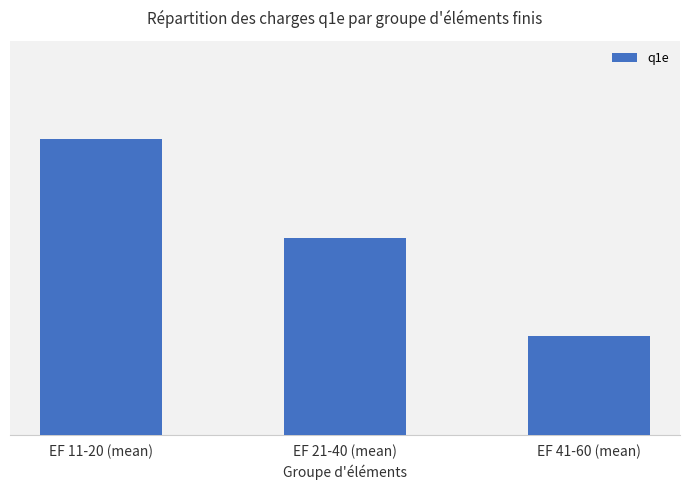

Does the chart contain any negative values?

No